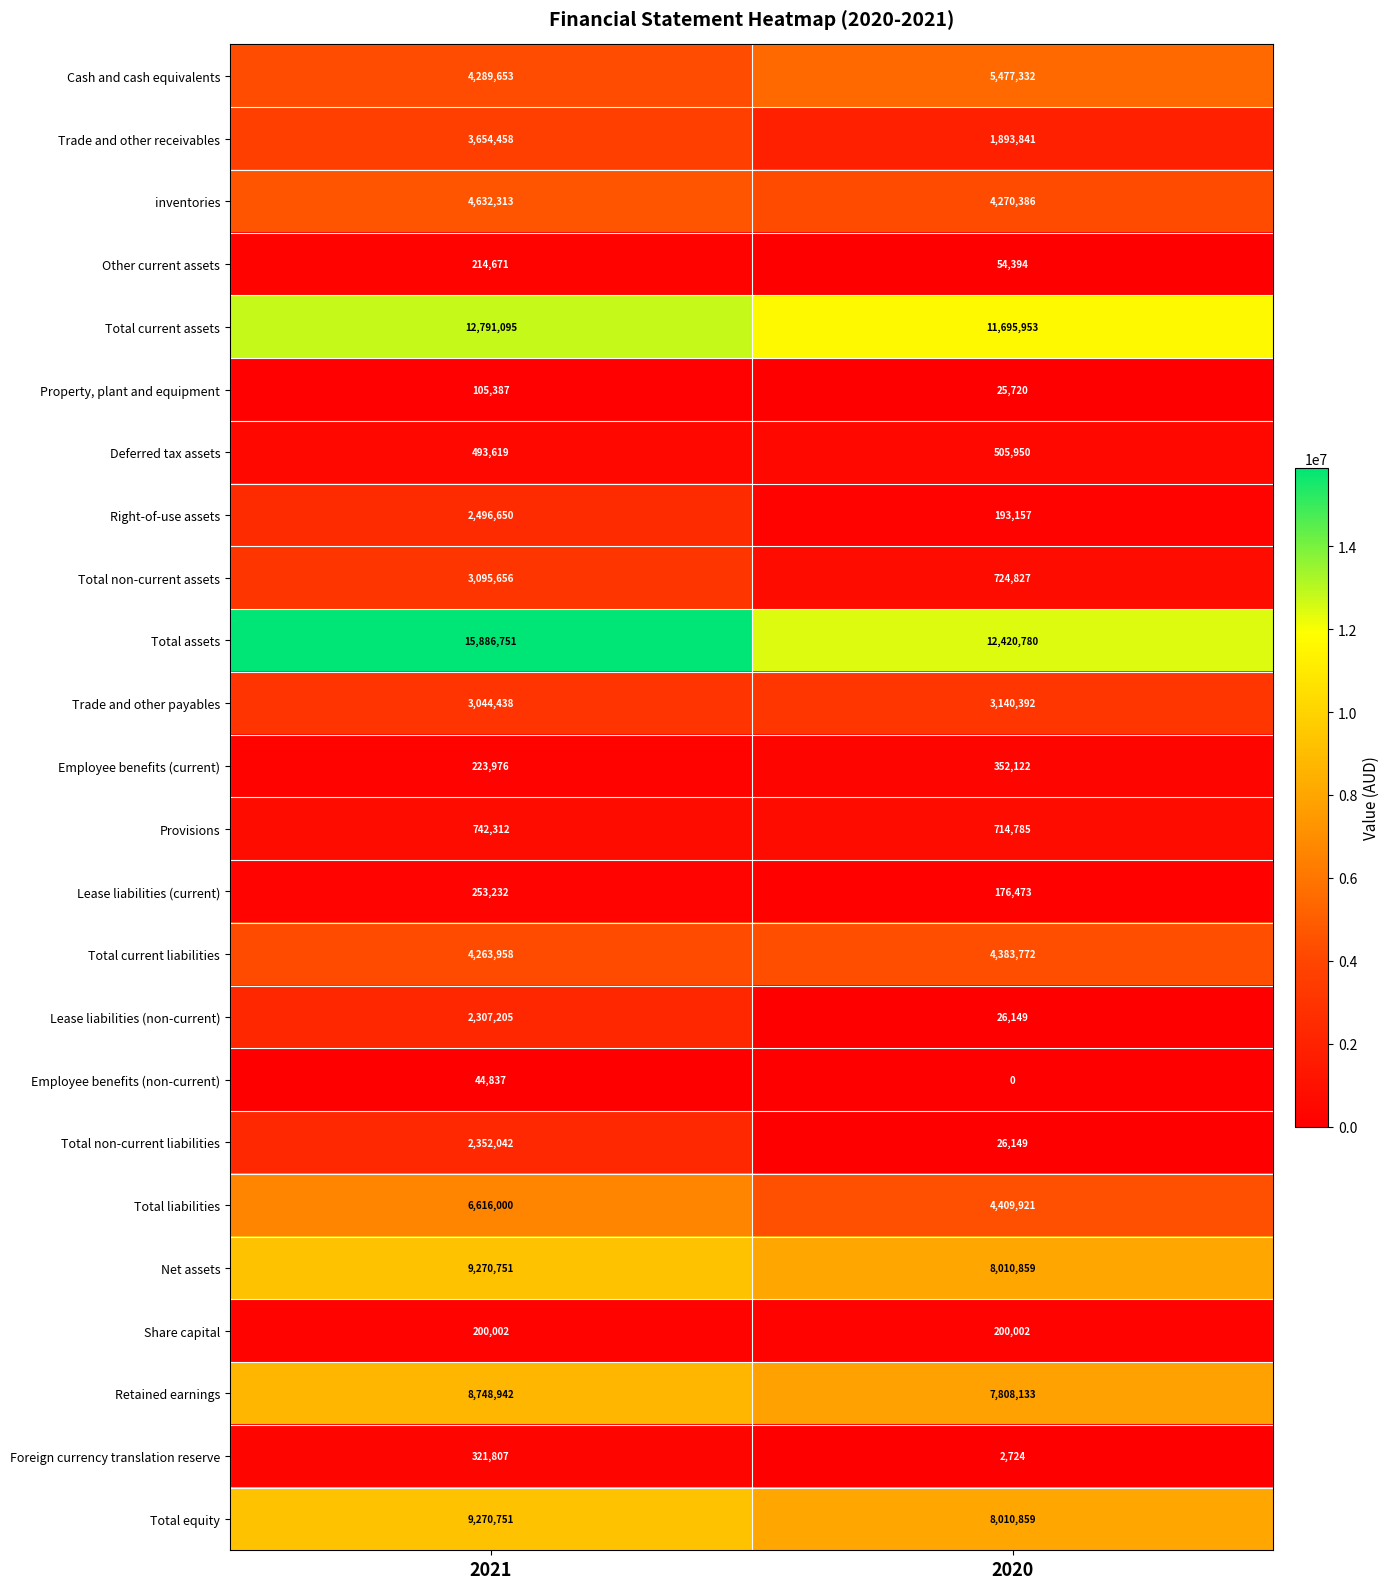

The value of Total equity at 2020 is 3638382. True or false?

False